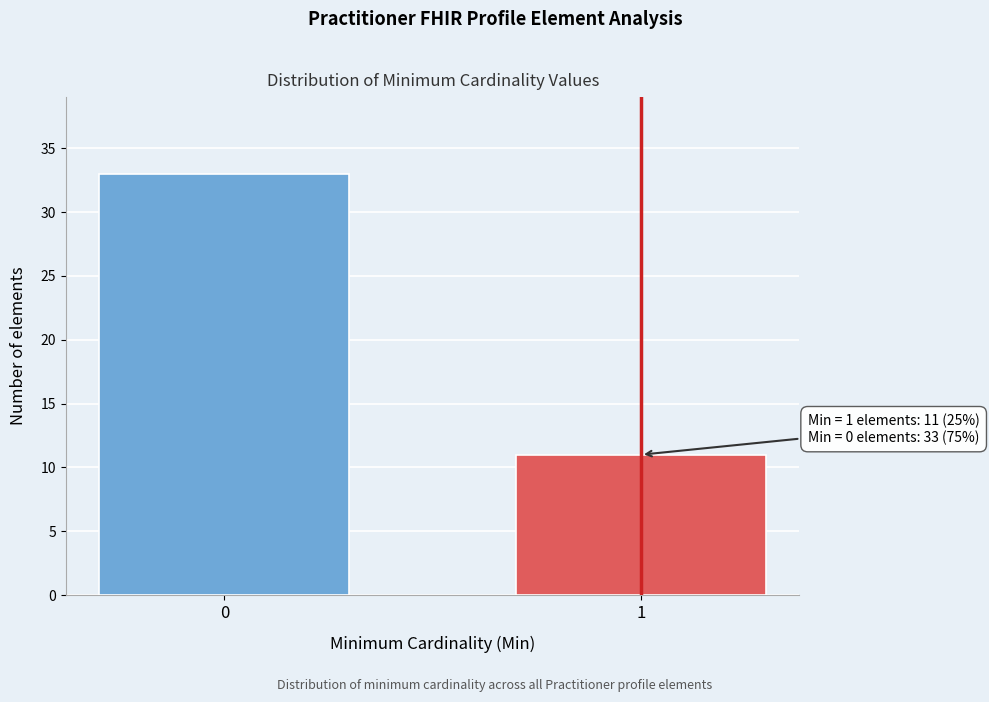

Reading left to right, what are all the values shown in this chart?

0=33	1=11